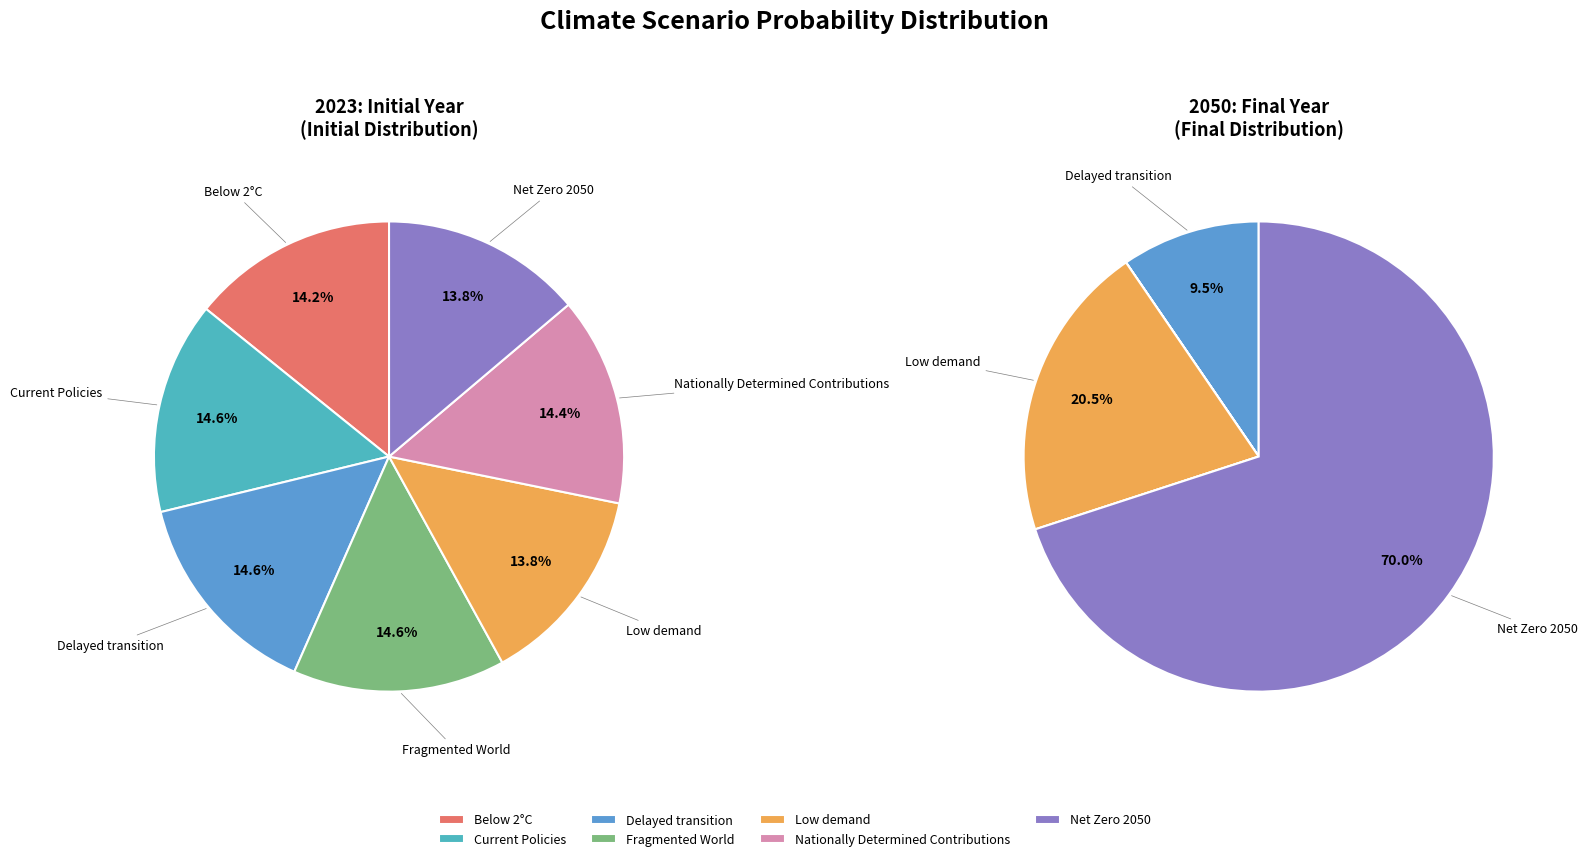

Does any single category account for the majority?

No